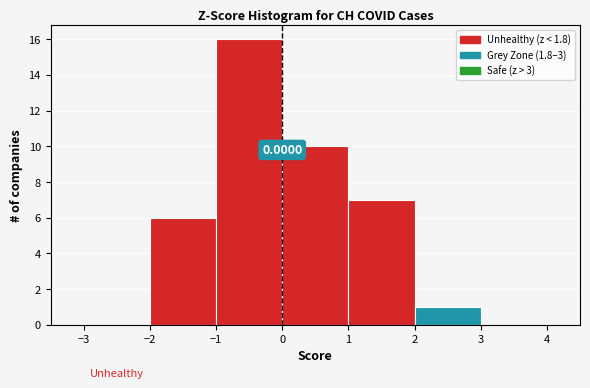

Which range on the x-axis has the tallest bar?

-1 to 0